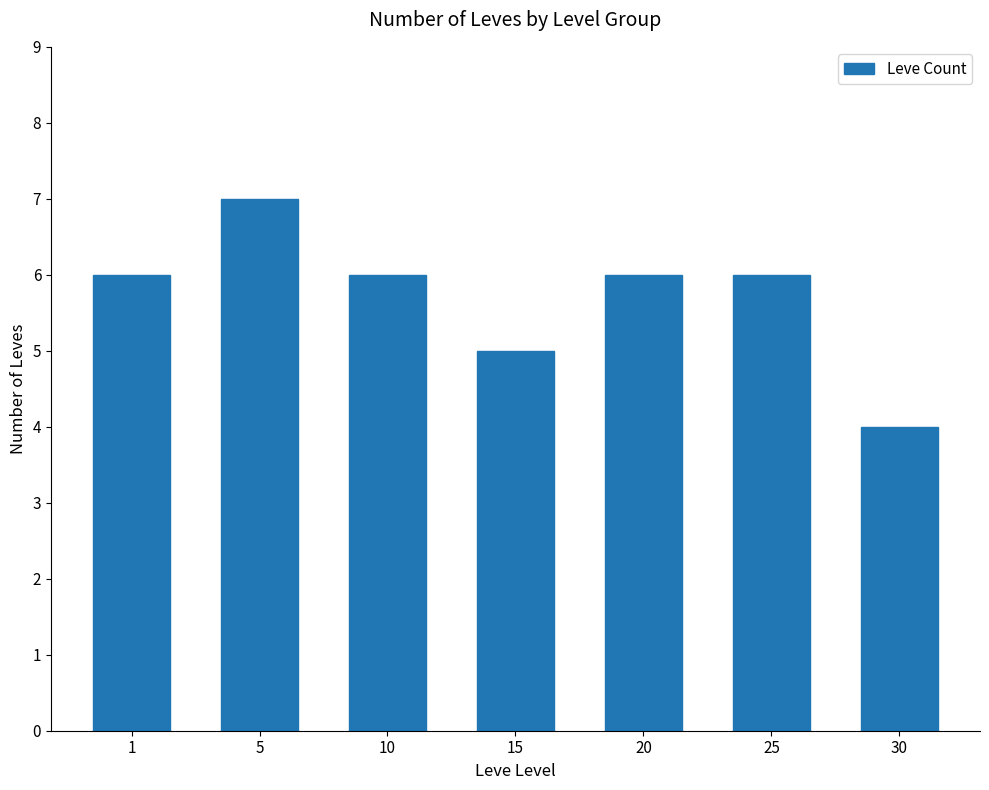

Is it true that the value at 5 is 7?

True